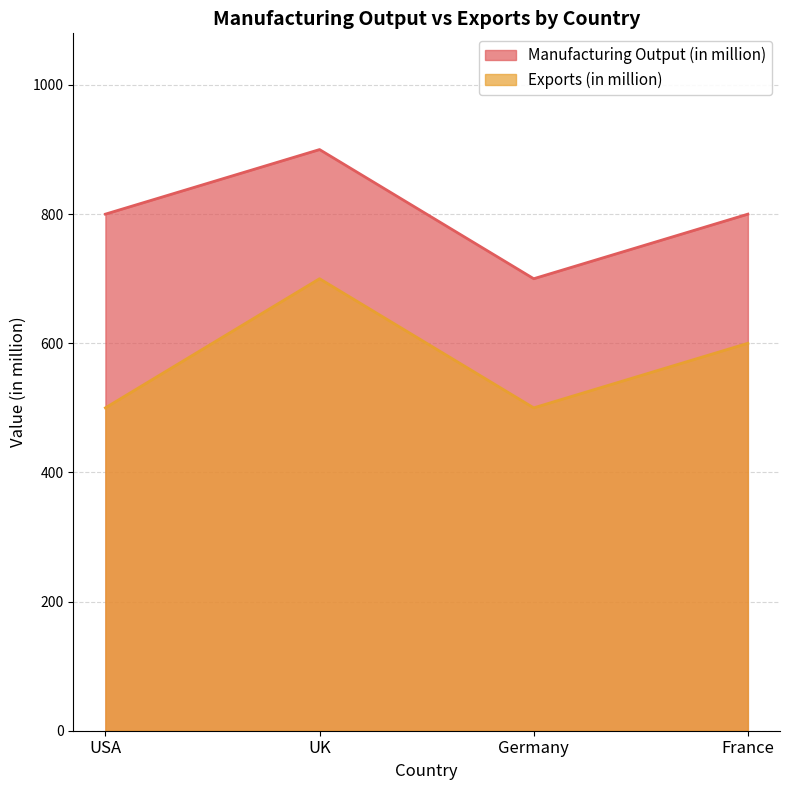

What is the smallest value displayed?

500